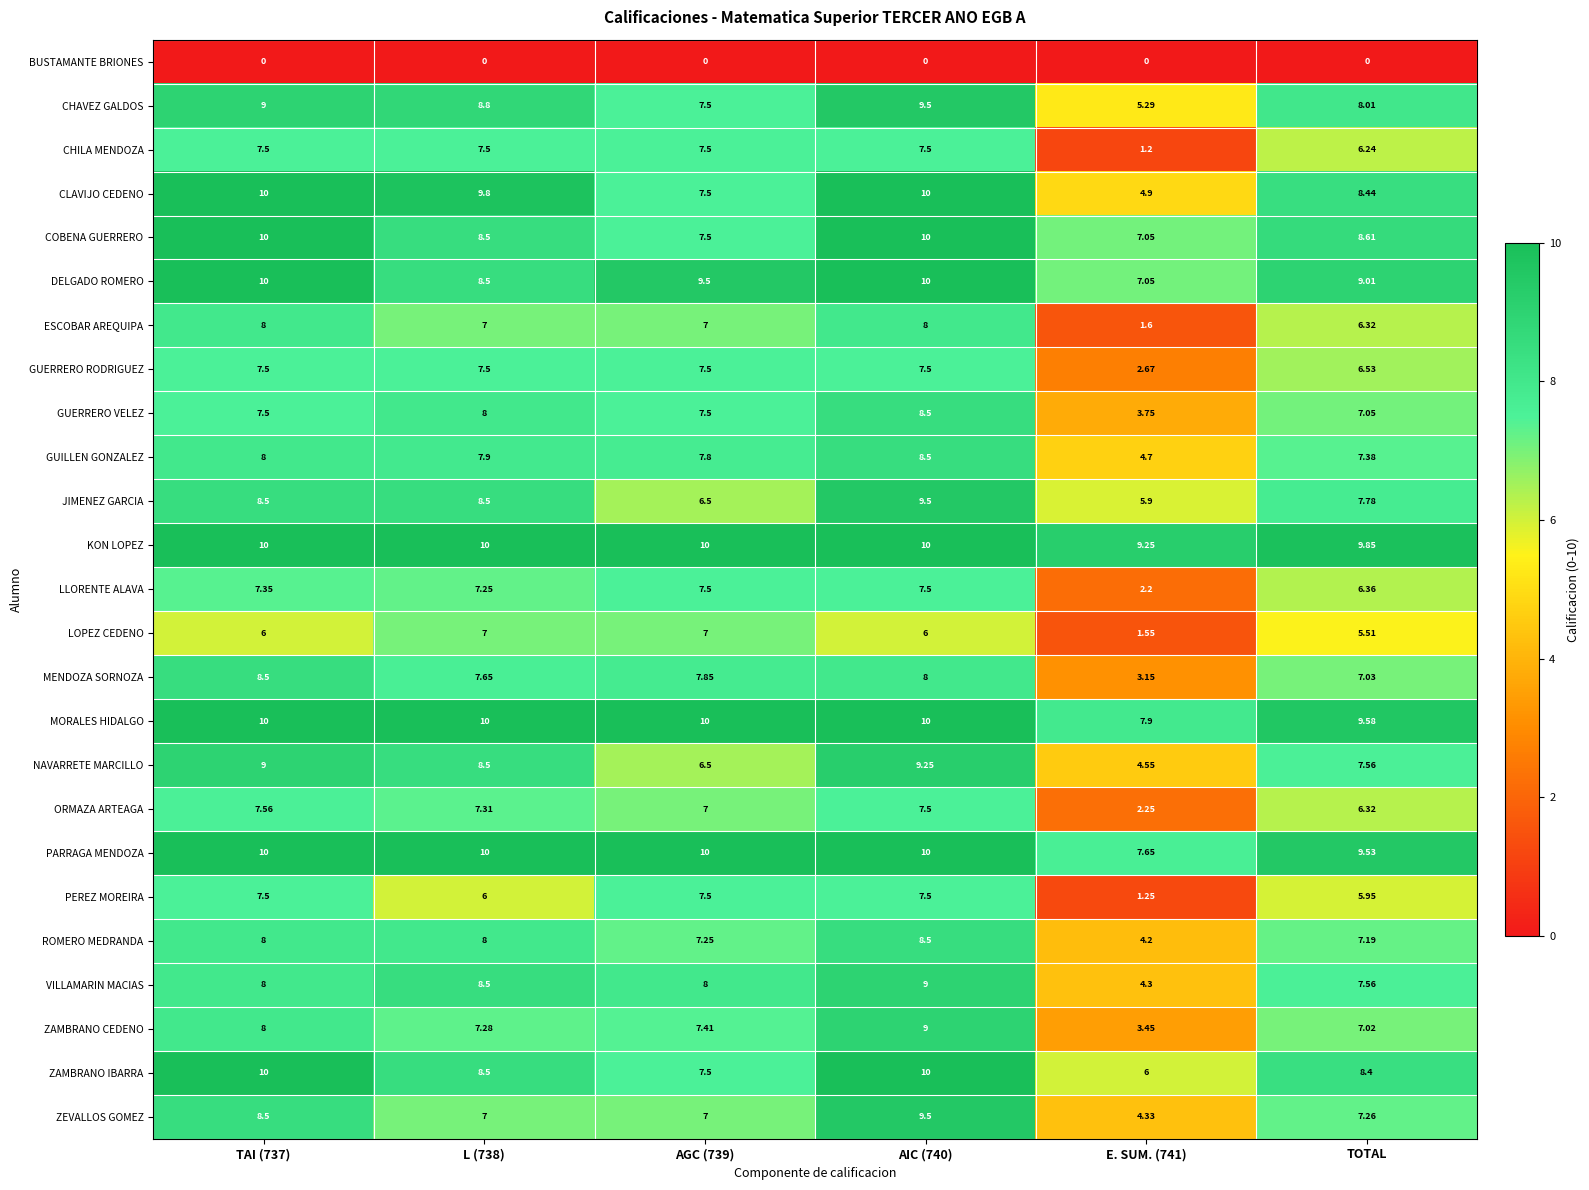

Between L (738) and AGC (739), which series saw the biggest shift?

CLAVIJO CEDENO